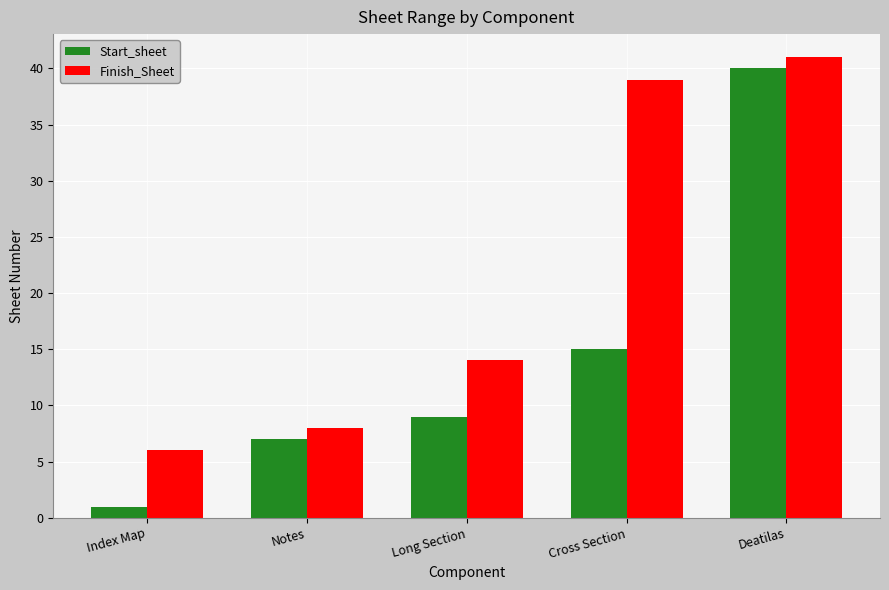

What is the total value across all series at Cross Section?

54